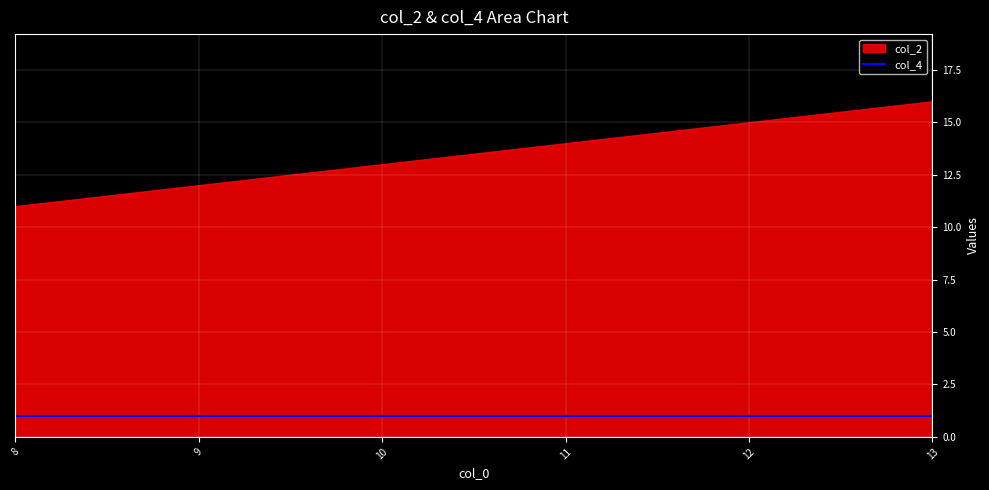

List the series in order of their peak value, highest first.

col_2, col_4